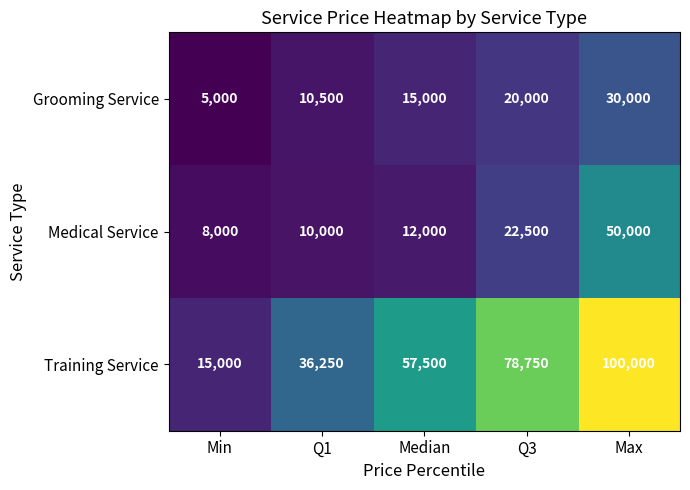

What is the total value across all series at Q3?

121250